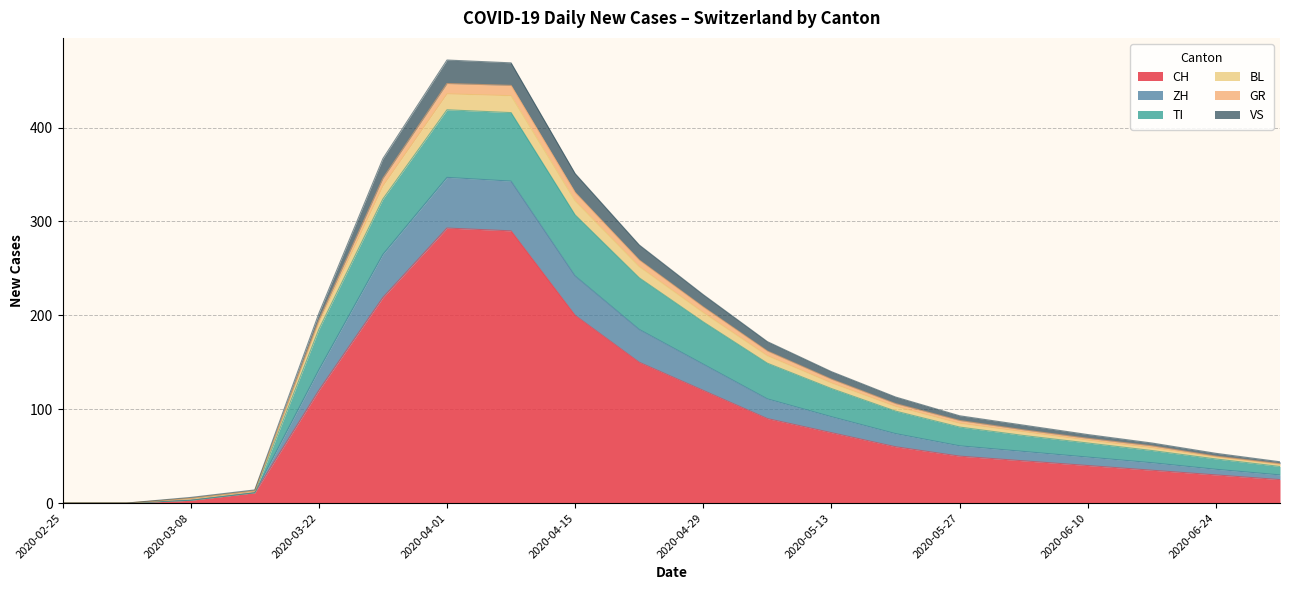

True or false: ZH and GR cross at least once.

True